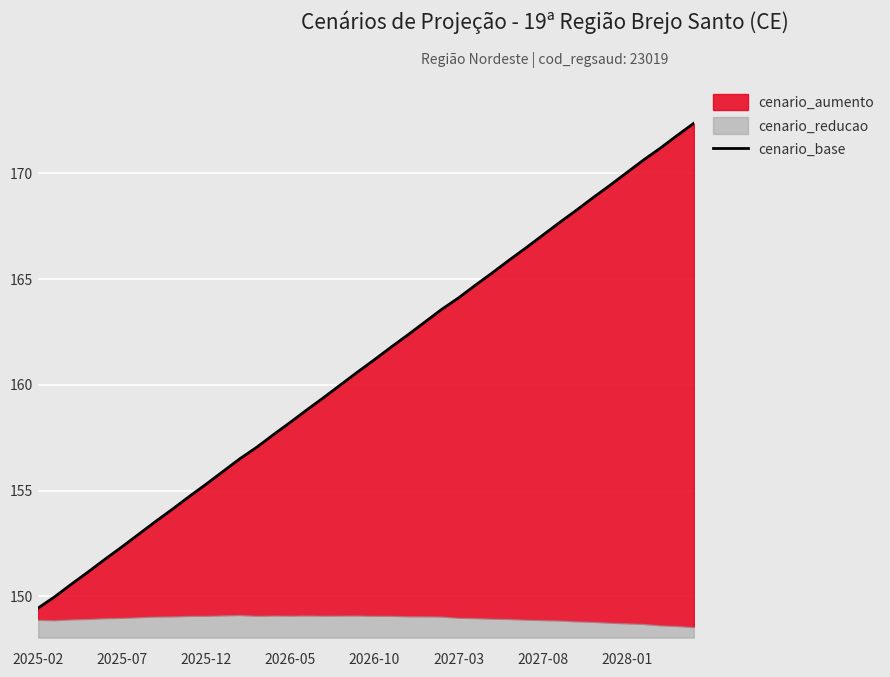

What is the minimum value shown in the chart?

149.4